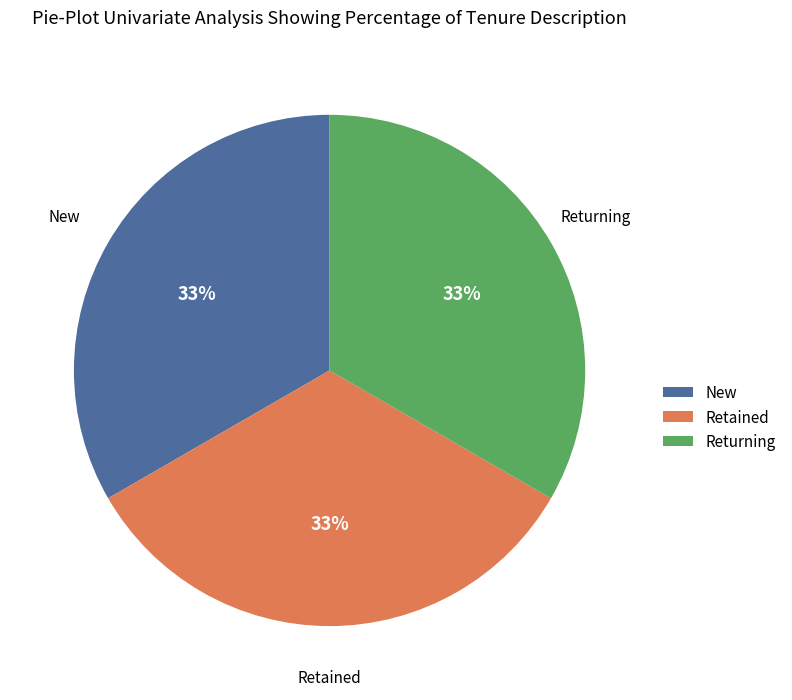

Approximately how many times larger is the value at Retained compared to Returning?

1.0